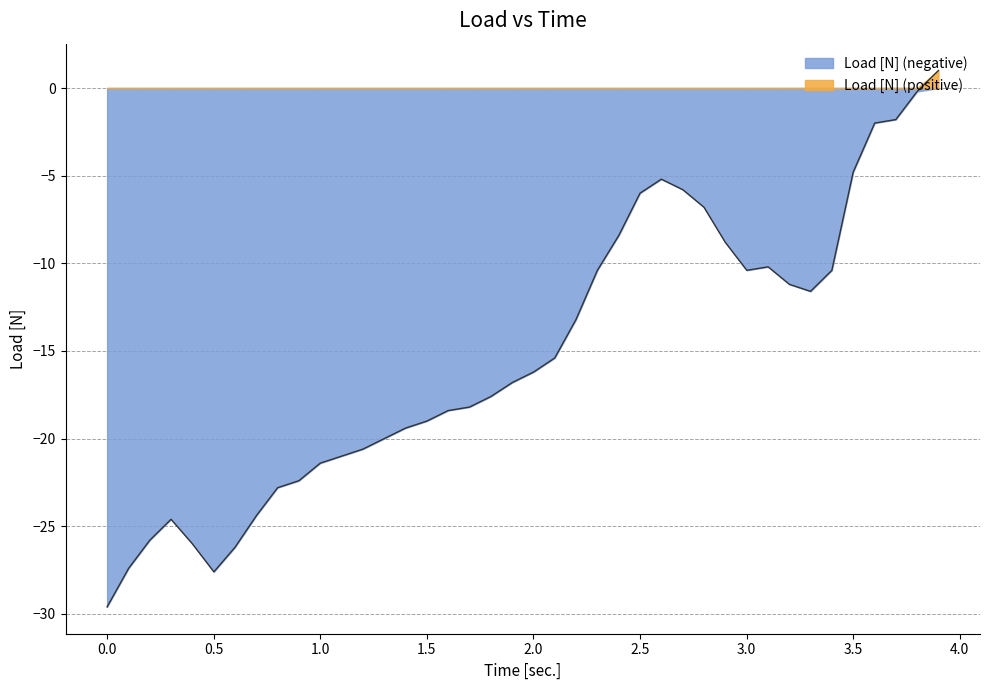

At which label does the data first exceed -16?

2.1